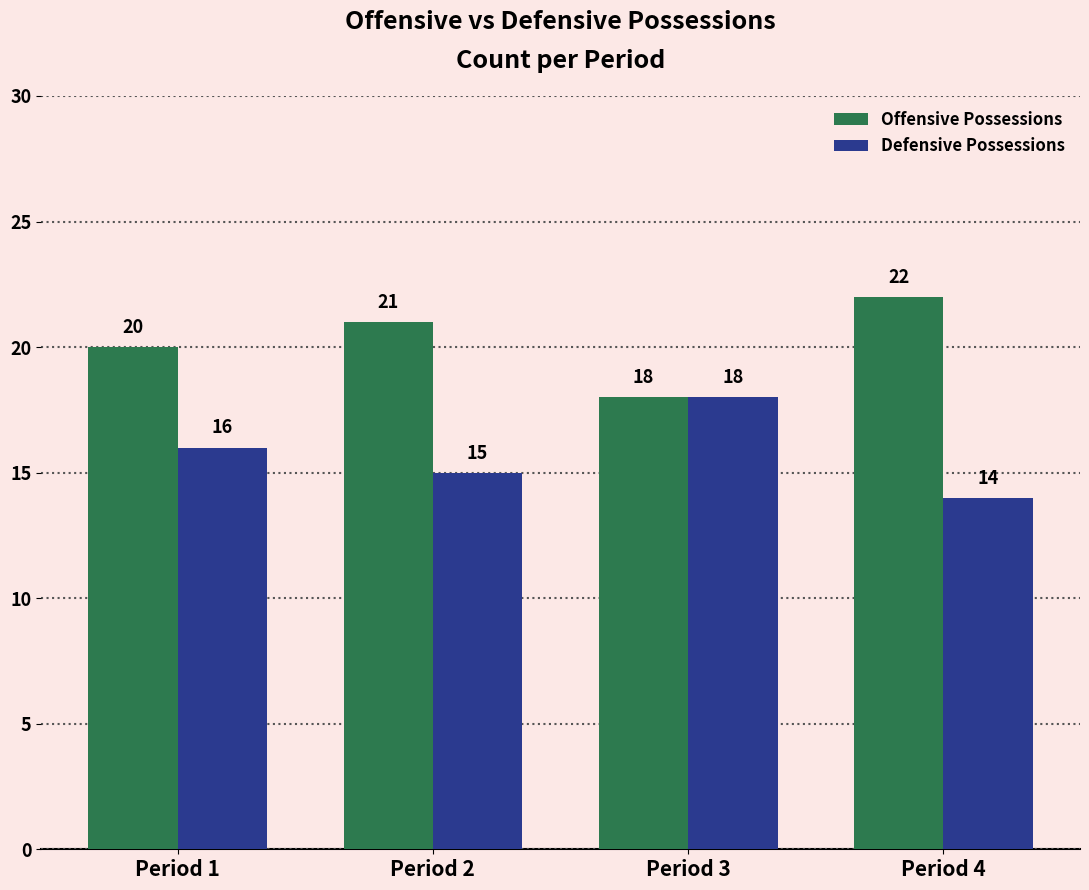

At how many categories does at least one series exceed 15?

4